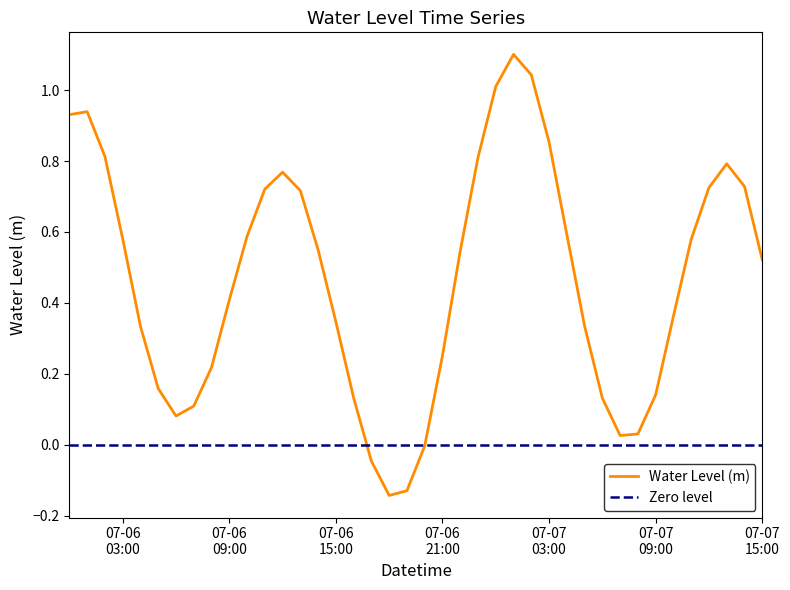

Is this an area chart (filled region under the line)?

No